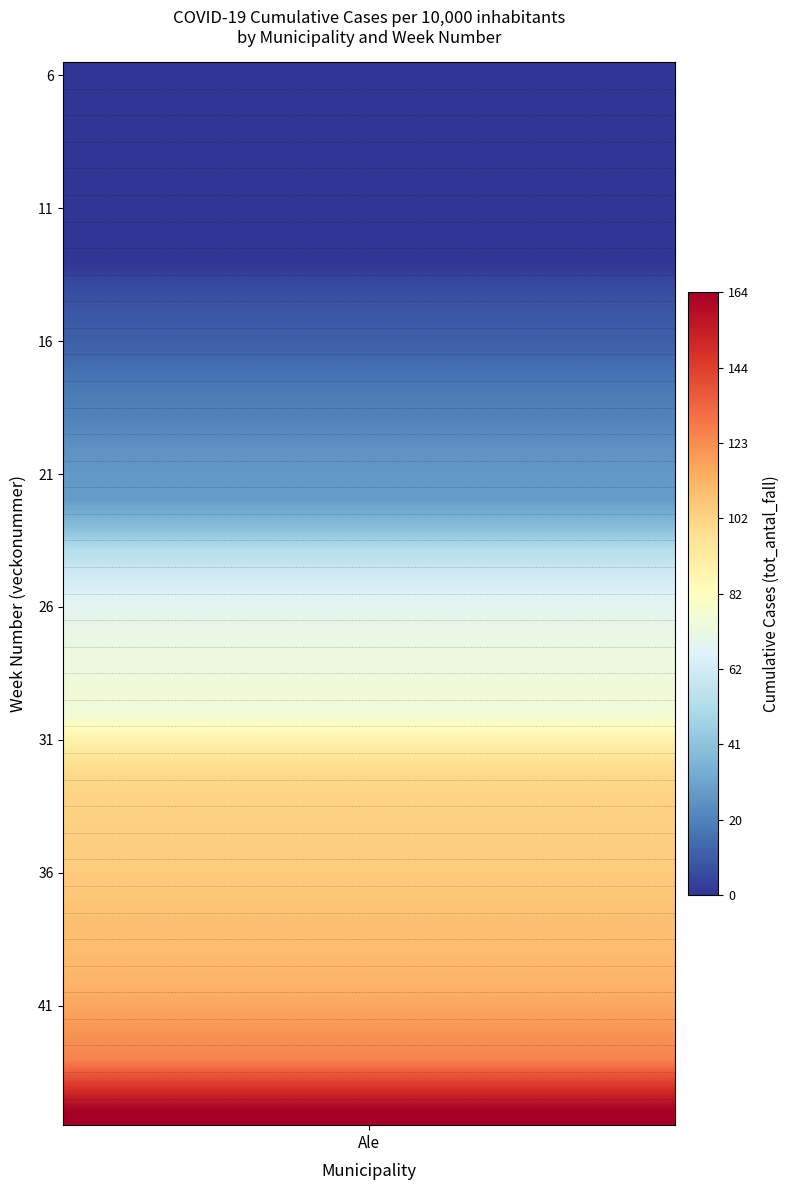

How many values exceed 68?

19